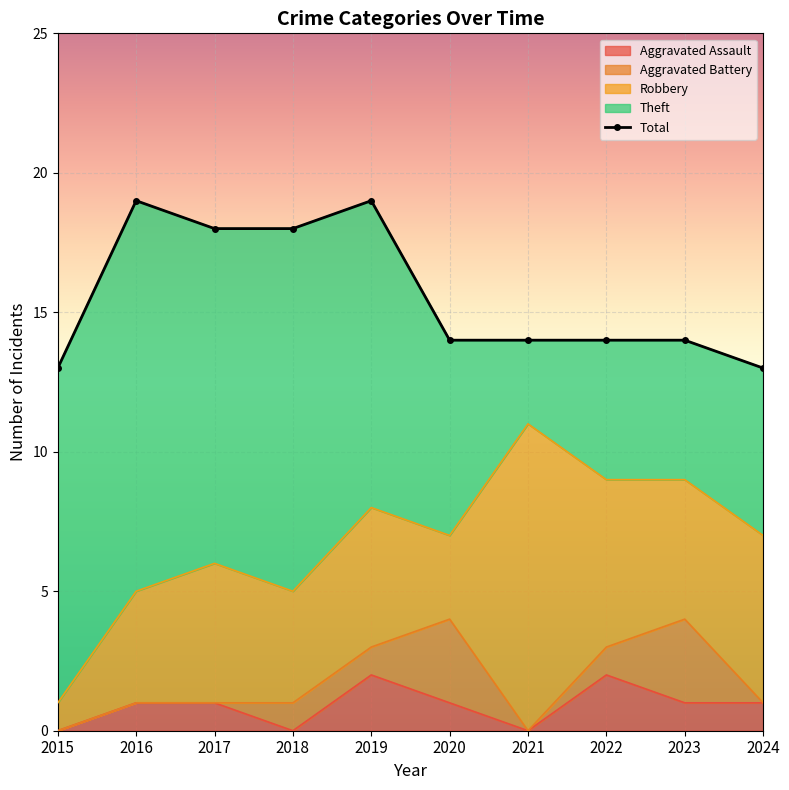

Rank the categories by Theft value from highest to lowest.

2016, 2018, 2015, 2017, 2019, 2020, 2024, 2022, 2023, 2021